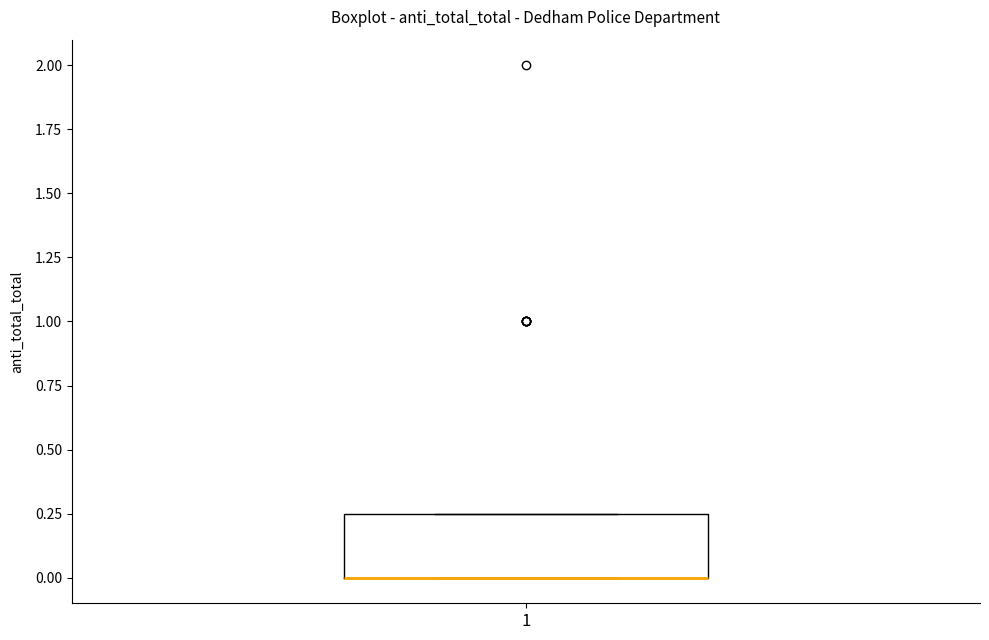

Transcribe this box plot: give where the median line is, the range the box spans, and where the two whiskers end, as read against the y-axis. The values are not printed on the chart, so give them approximately, as read against the axis.

median 0.00 (drawn on the box's lower edge), box 0.00 to 0.25, whiskers 0.00 to 0.25